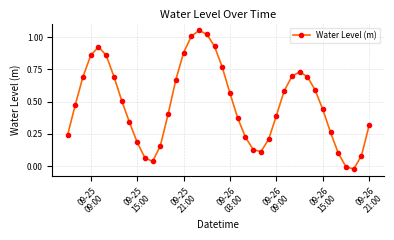

True or false: the data has more than 1 interior local peaks.

True